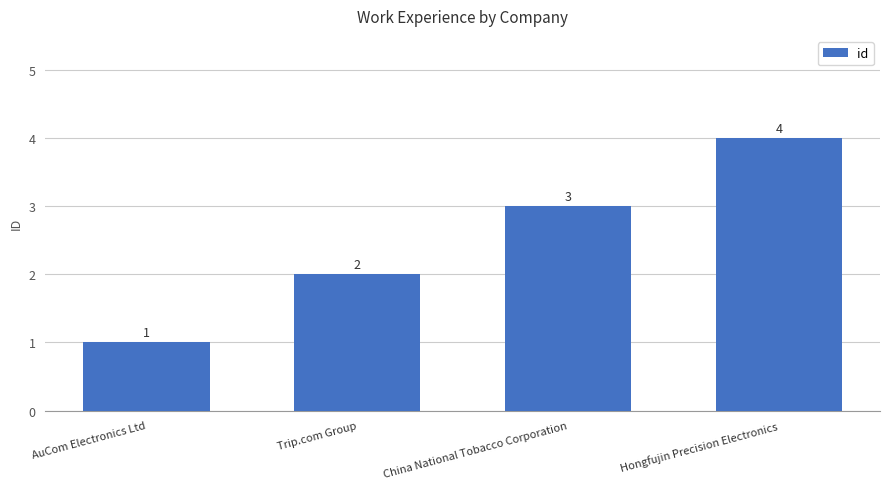

Reading right to left, transcribe all the data shown in this chart.

4	3	2	1